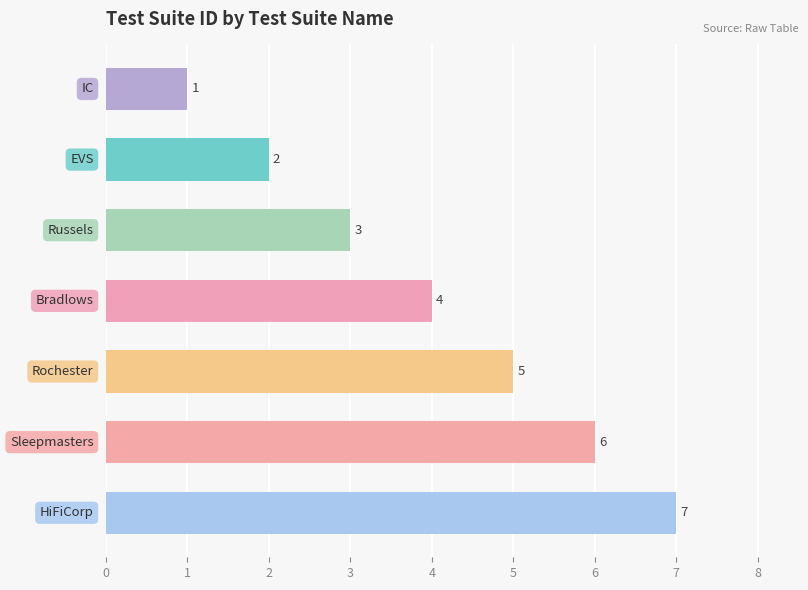

Are the bars grouped side by side (vs. stacked)?

No